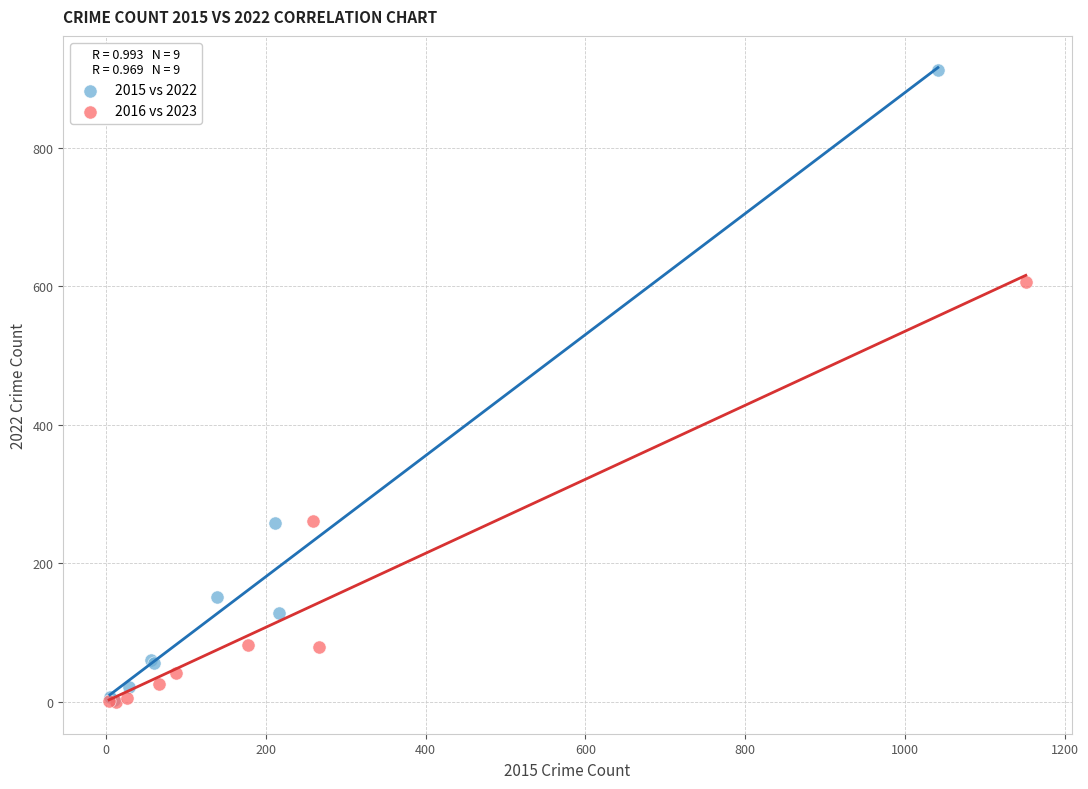

Which series has the widest spread of Y values?

2015 vs 2022